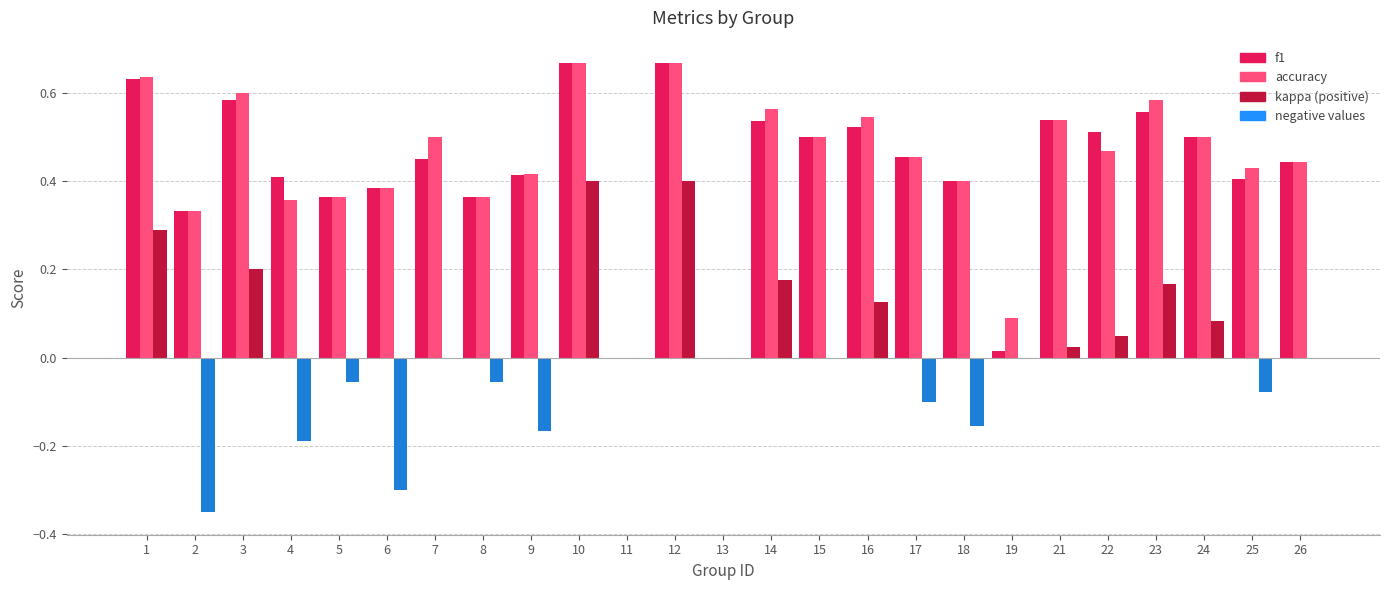

What is the total value across all series at 15?

1.0